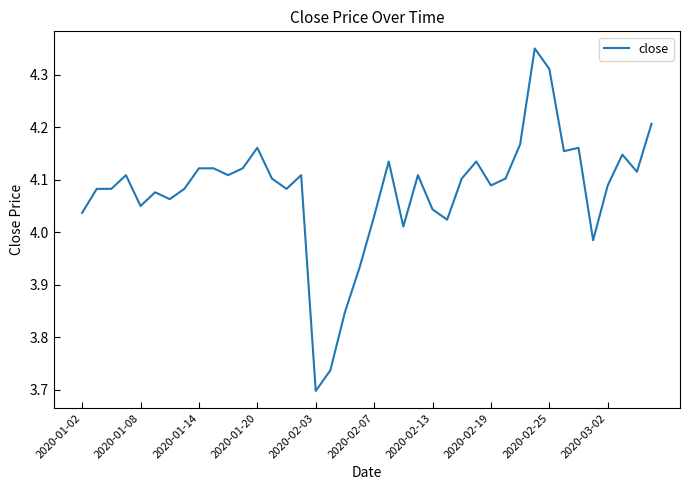

What is the difference between the maximum and minimum values?

0.7